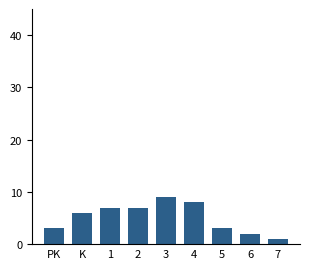

Reading left to right, transcribe all the data shown in this chart.

PK=3	K=6	1=7	2=7	3=9	4=8	5=3	6=2	7=1